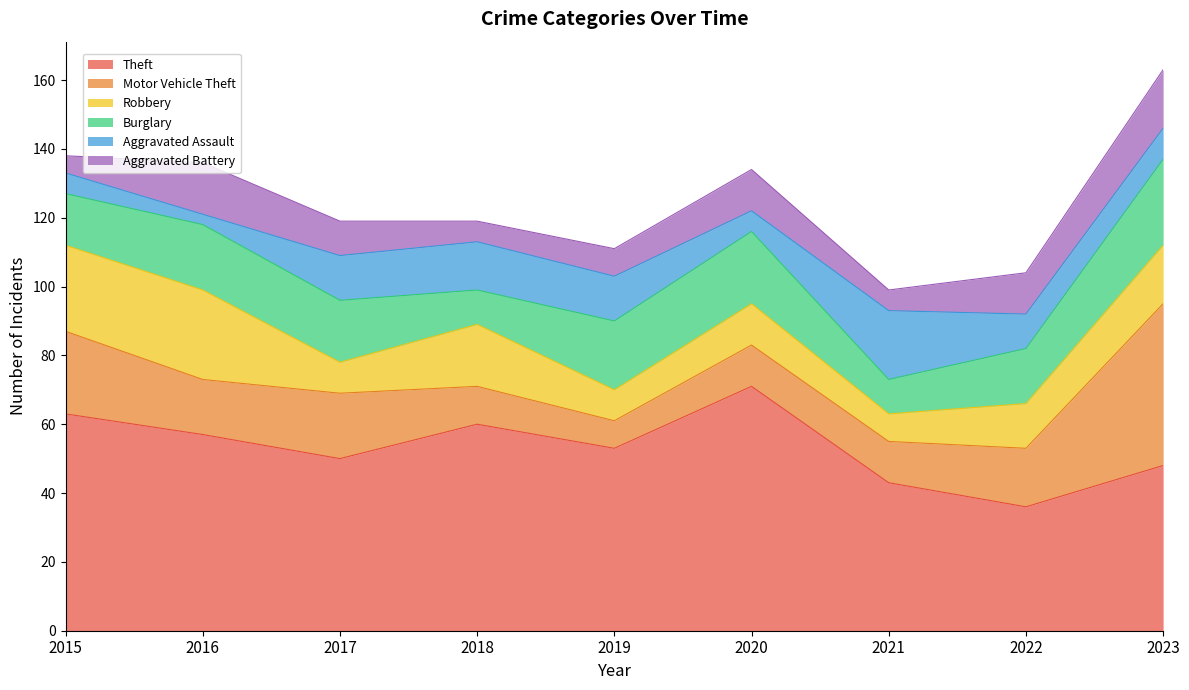

At which category does Burglary reach its first local peak?

2016